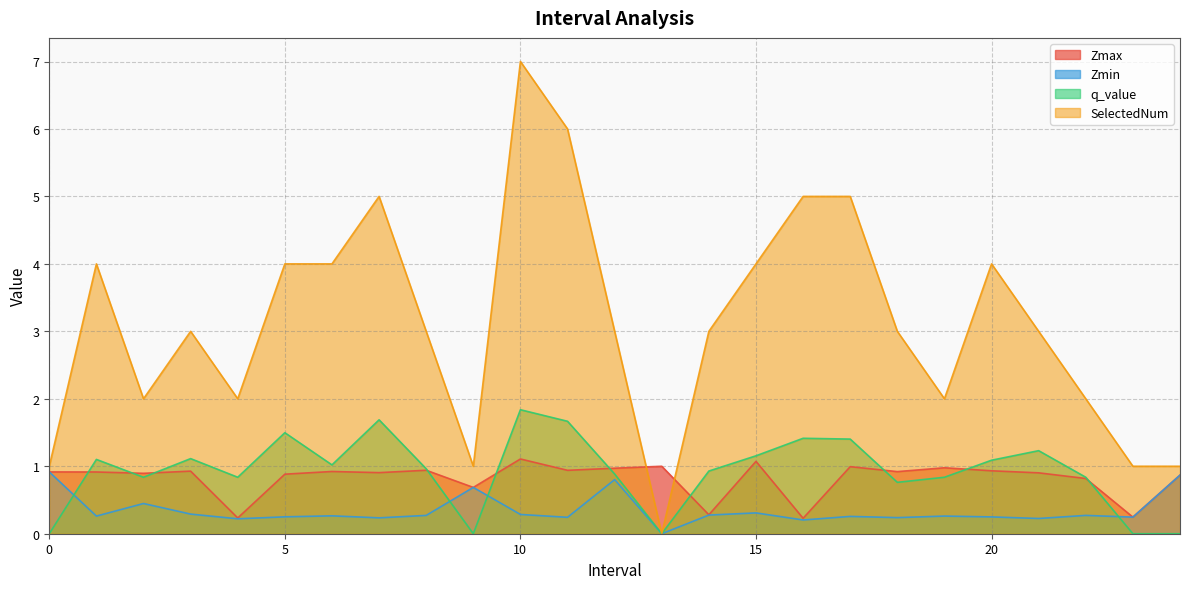

What is the difference between the highest and lowest values at 2.0?

1.6